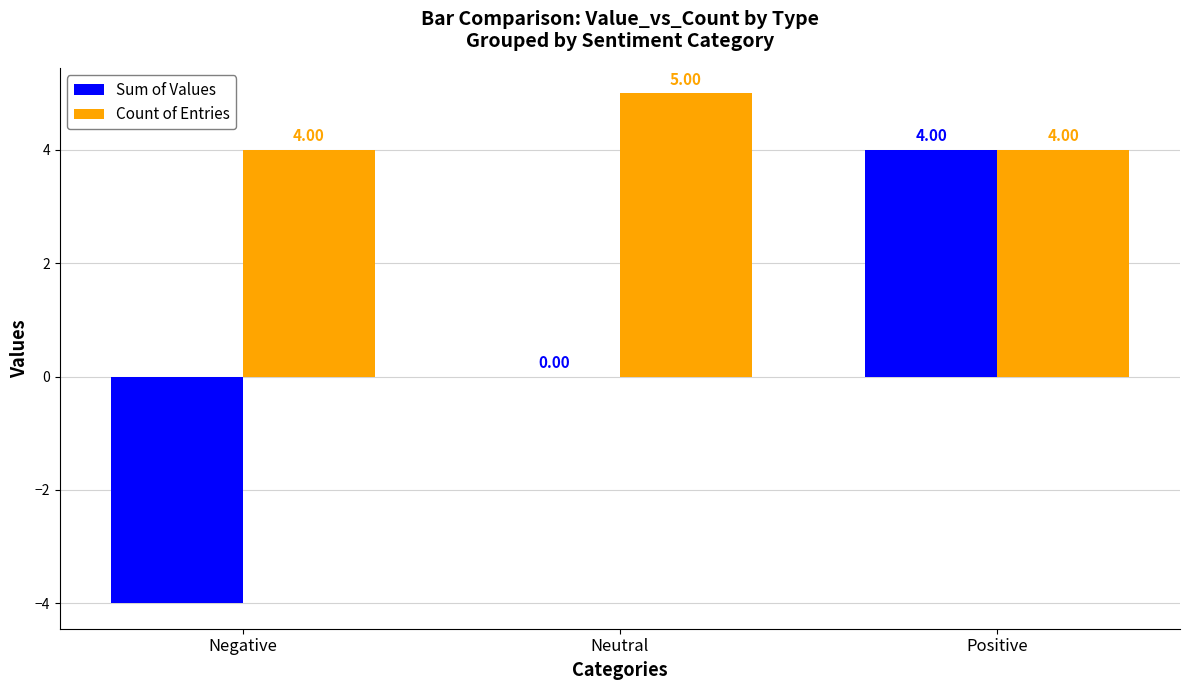

How many series are shown in this chart?

2